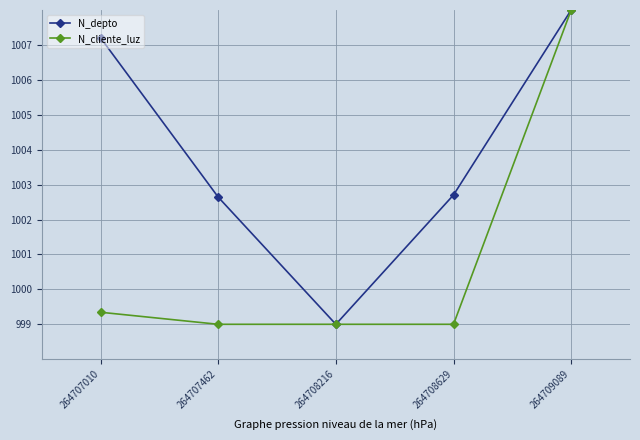

What is the minimum value for N_cliente_luz?

999.0